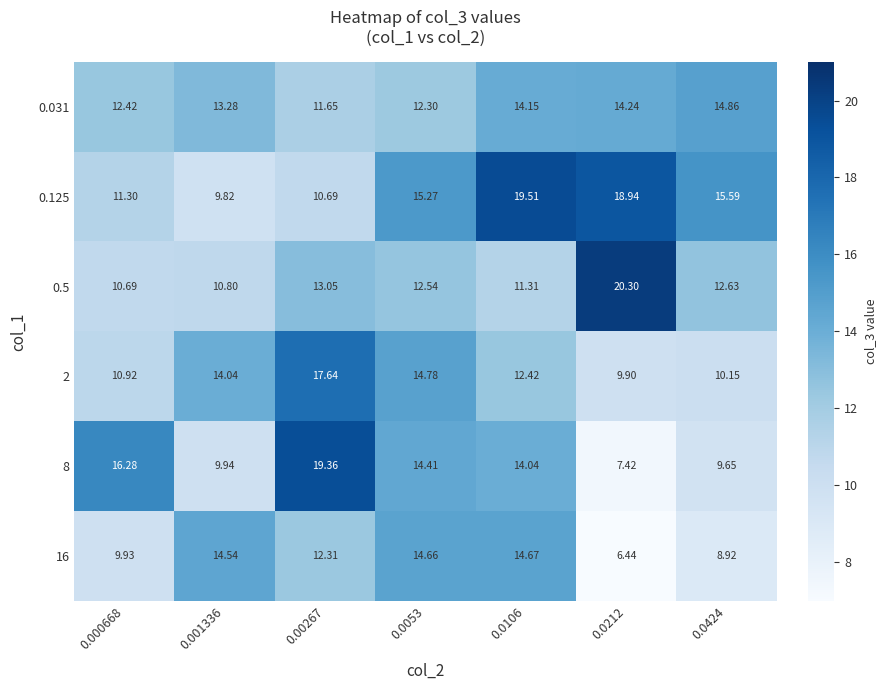

Is the value of 2 at 0.0053 greater than the value of 0.125 at 0.0424?

No